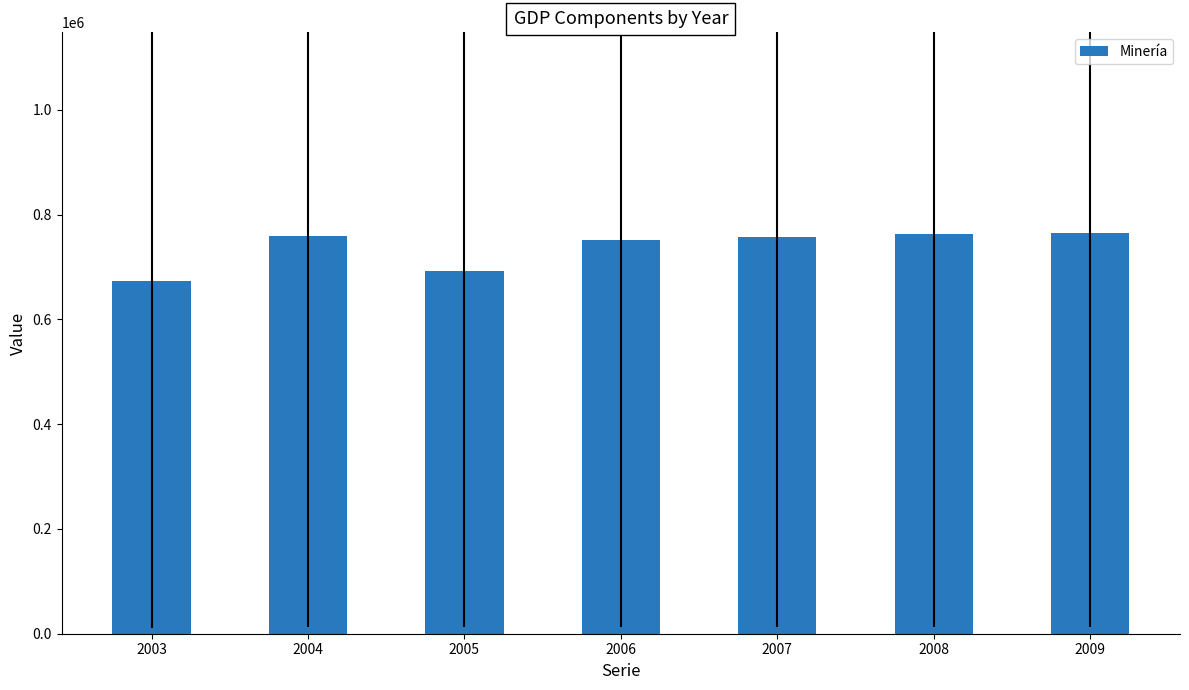

Is it true that the value at 2006 is 752201?

True